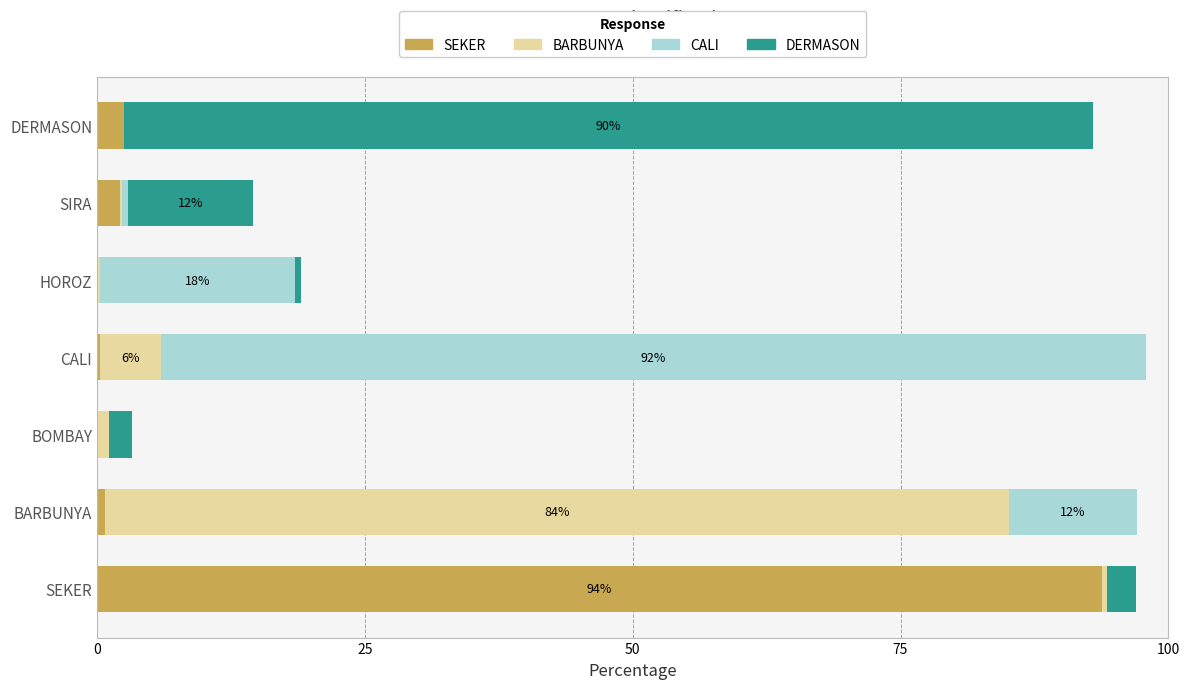

The SEKER series shows 38.5 at SEKER. True or false?

False